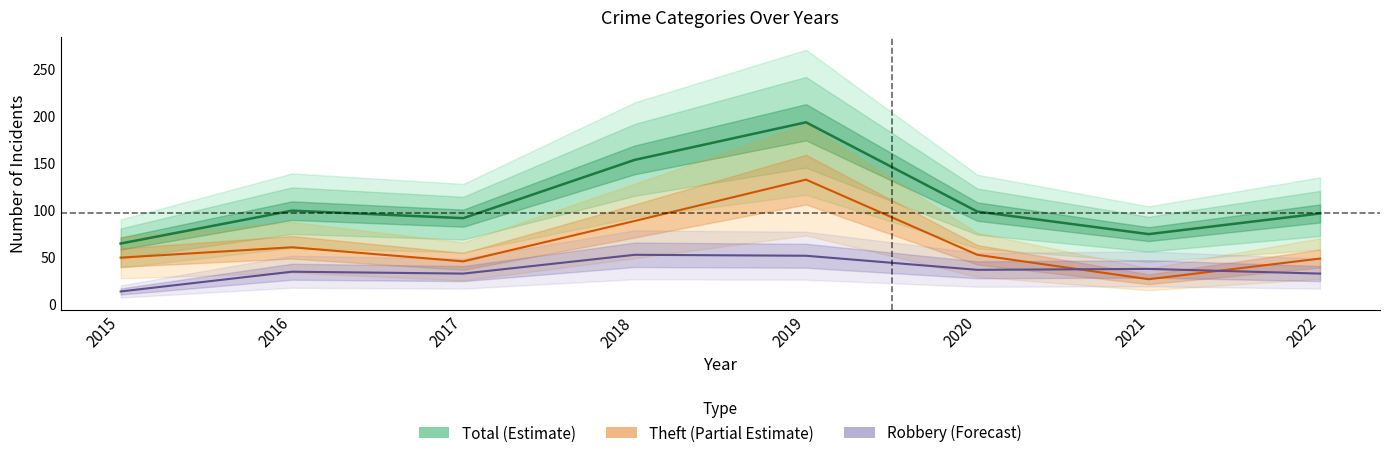

Which has a higher value, 2020 or 2015?

2020